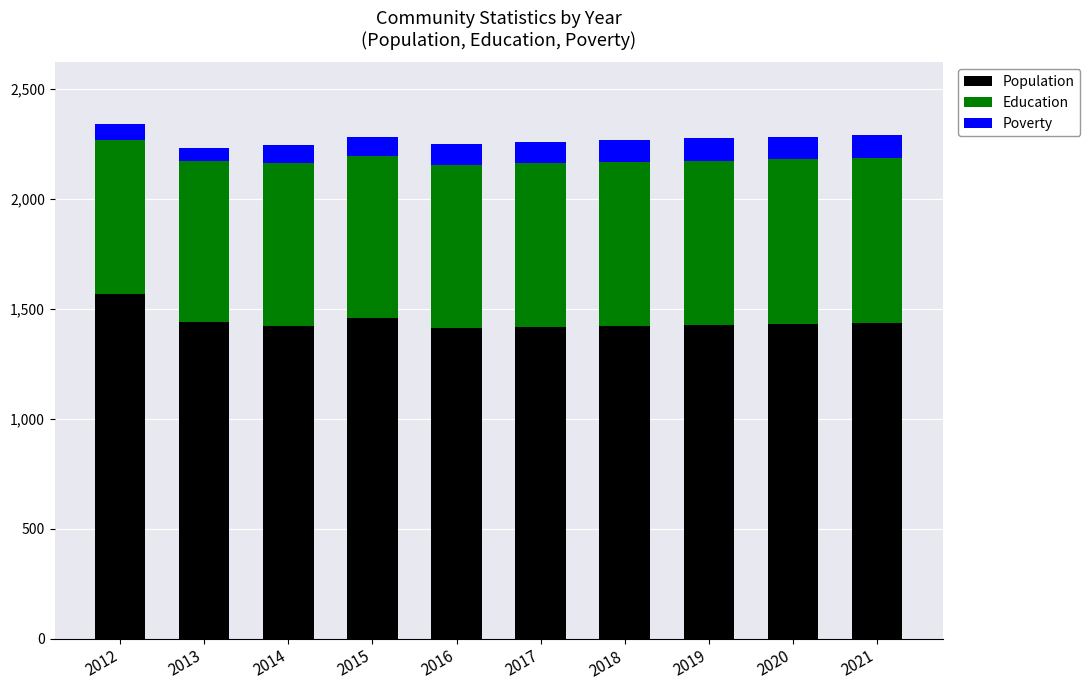

Where is Population nearest to the value 1491?

2015